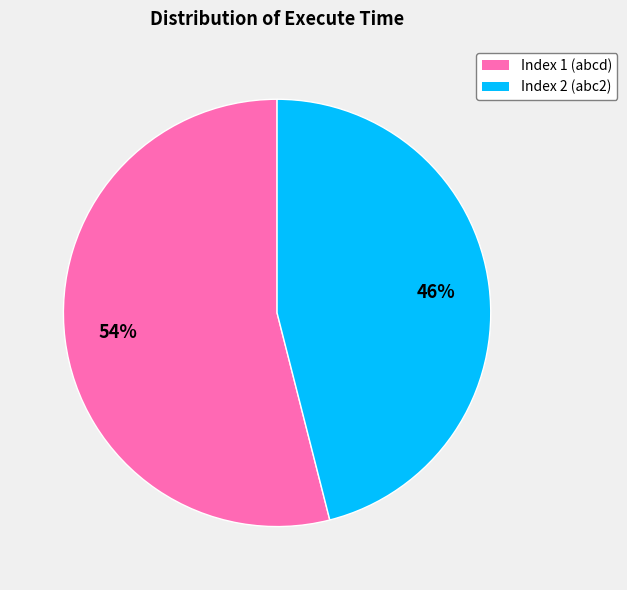

To the nearest percent, what is the average slice percentage?

50%